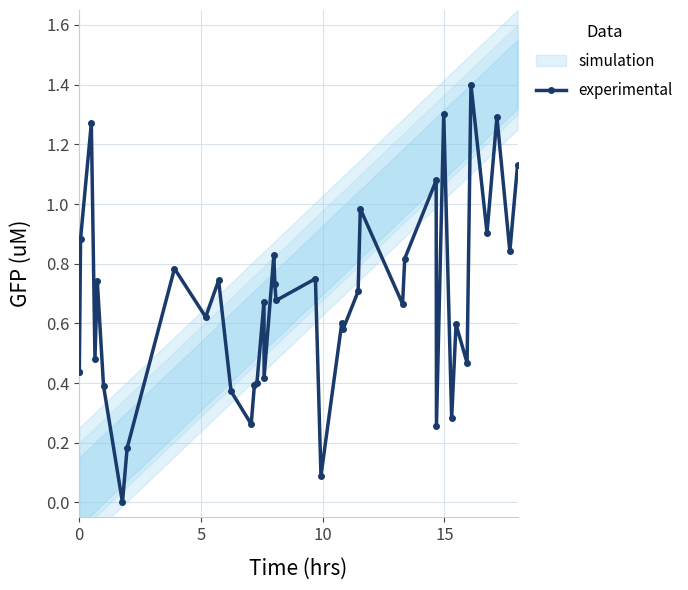

What is the highest value of the experimental series?

1.4